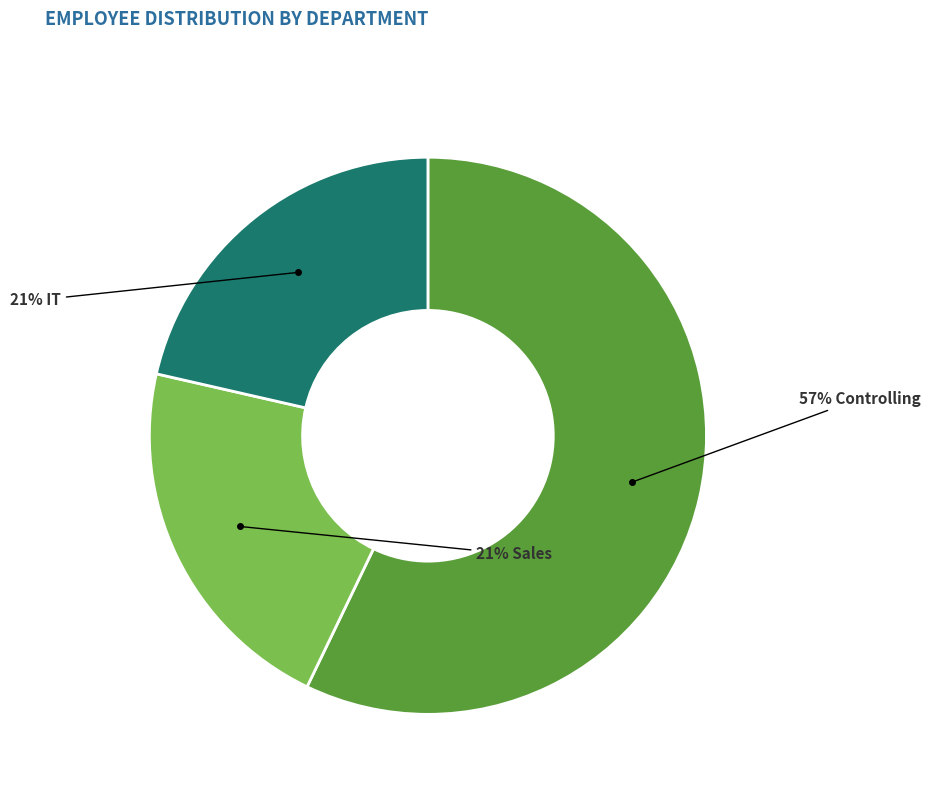

To the nearest percent, what is the average slice percentage?

33%